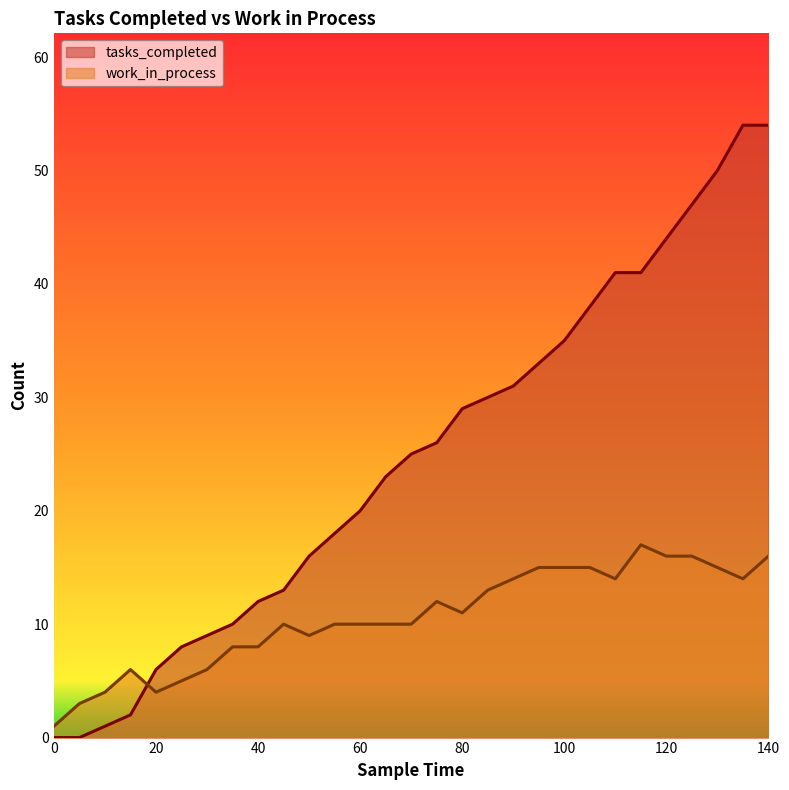

Which series has the widest spread of values?

tasks_completed